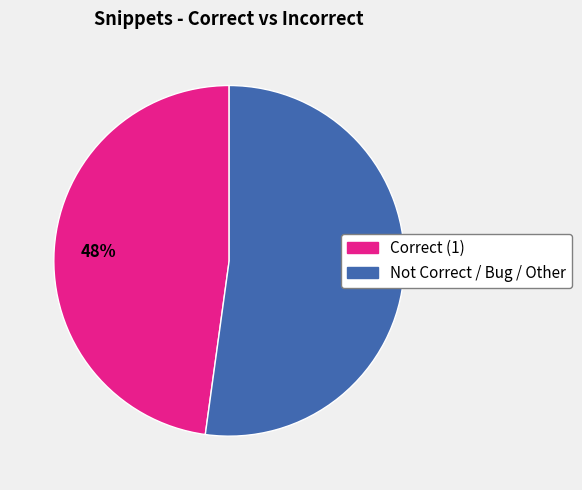

To the nearest percent, what is the difference between the largest and smallest slice percentages?

4%